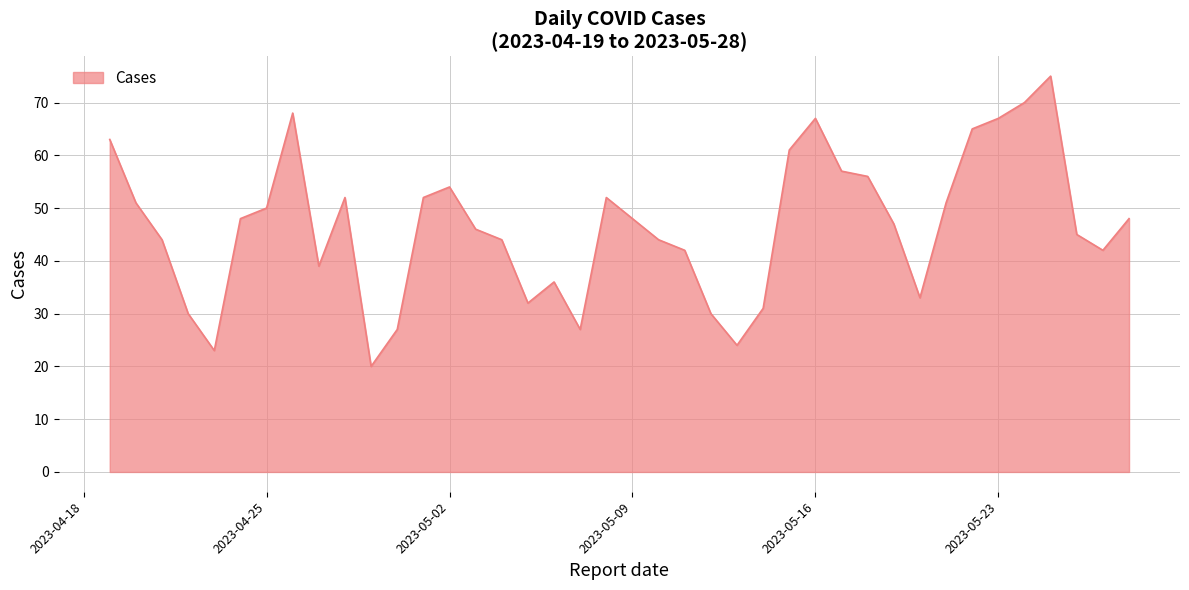

What is the minimum value shown in the chart?

20